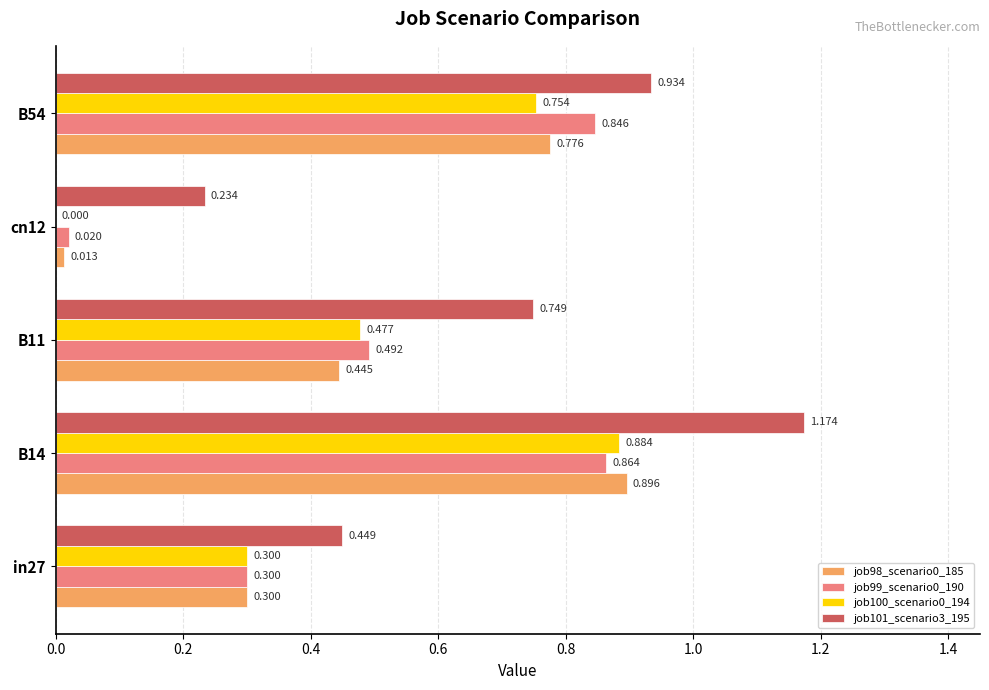

Which series has the widest spread of values?

job101_scenario3_195